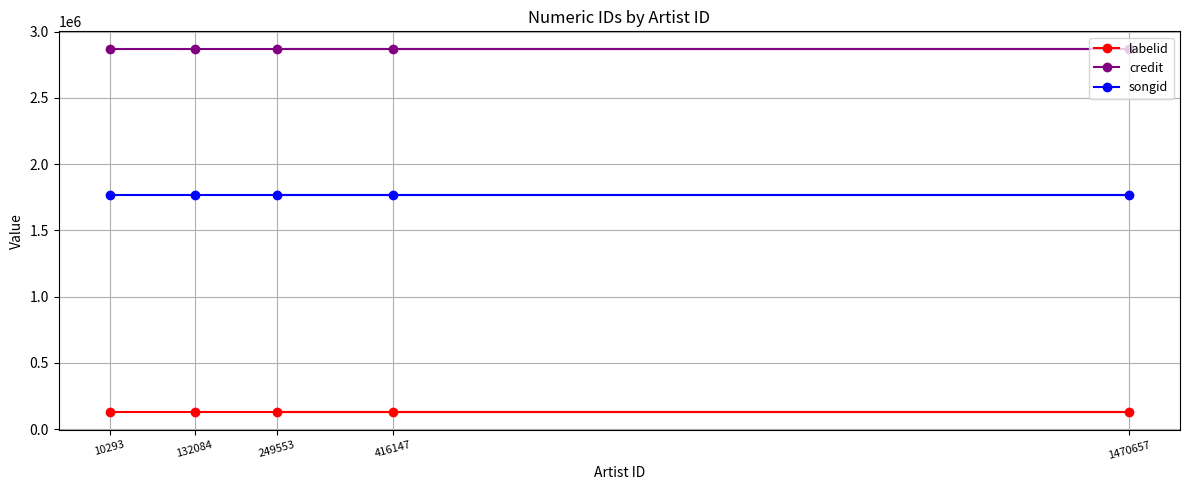

What is the average value of the labelid series?

131920